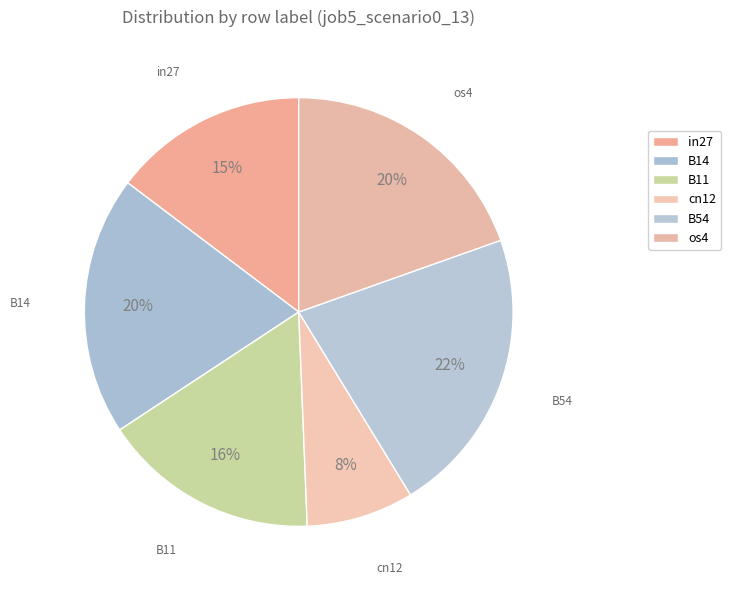

Between os4 and B11, which is larger?

os4